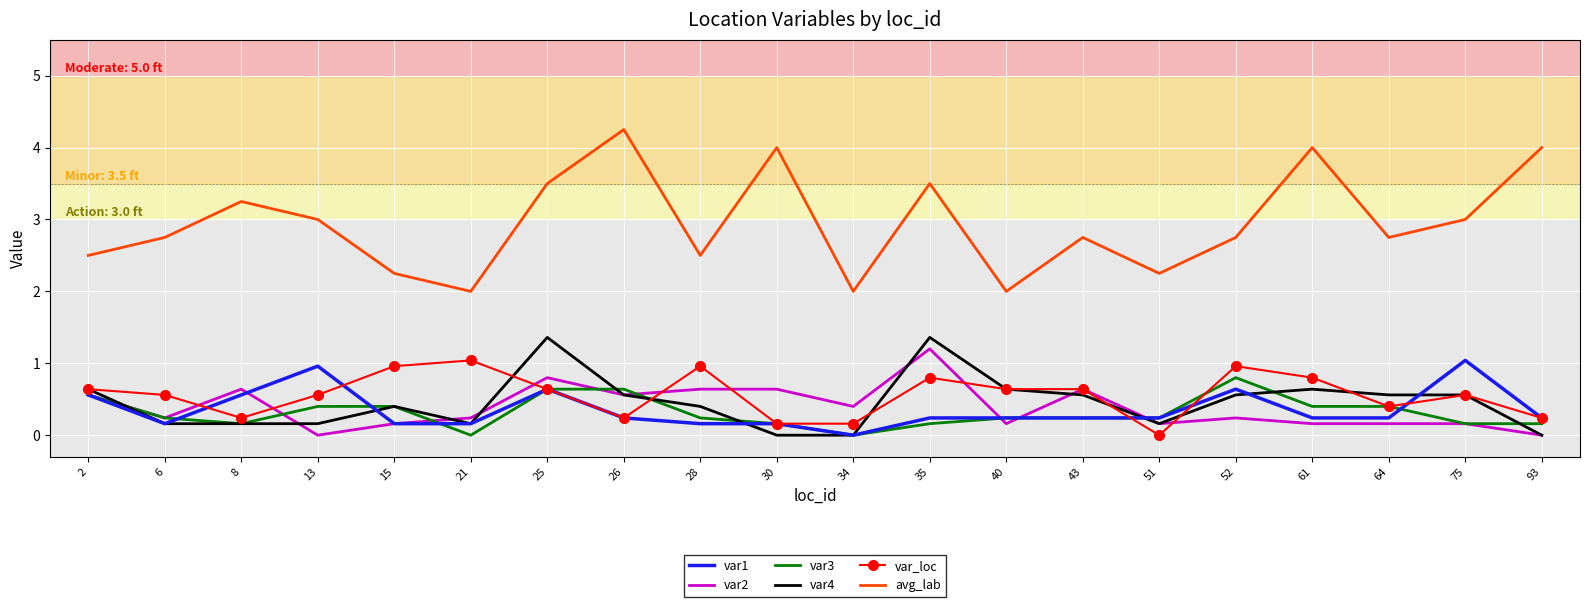

True or false: var_loc and avg_lab intersect in this chart.

False